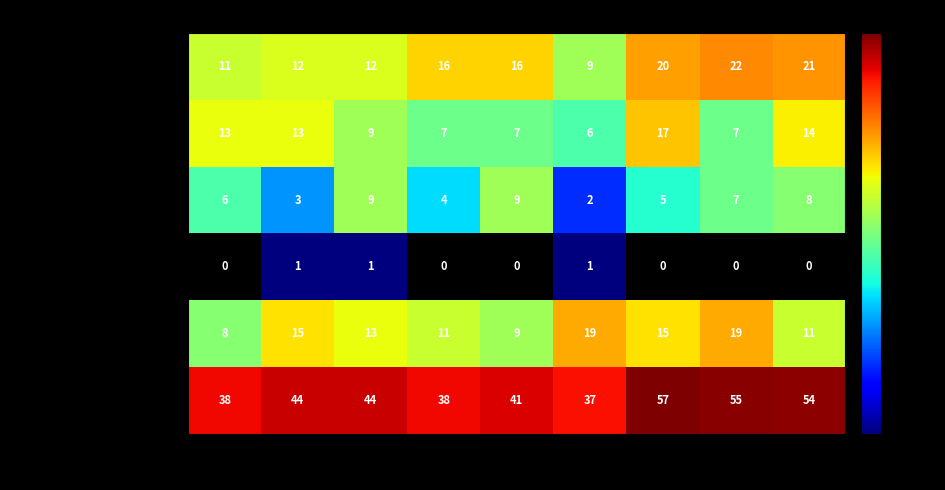

Is it true that Aggravated Assault equals 18 at 2016?

False